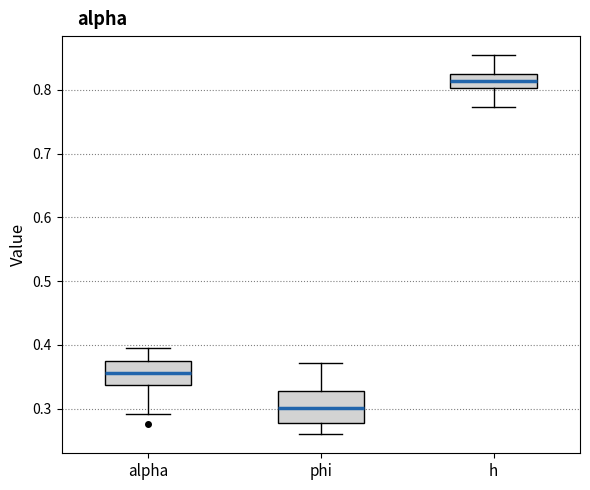

Where does the lower whisker of the box for phi end on the y-axis? The values are not printed on the chart, so give them approximately, as read against the axis.

0.26